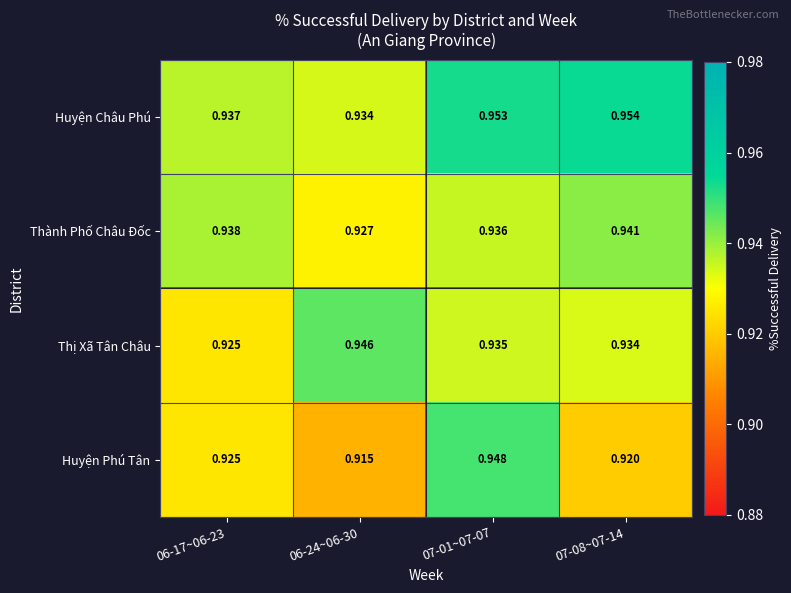

Which series has the widest spread of values?

Huyện Phú Tân